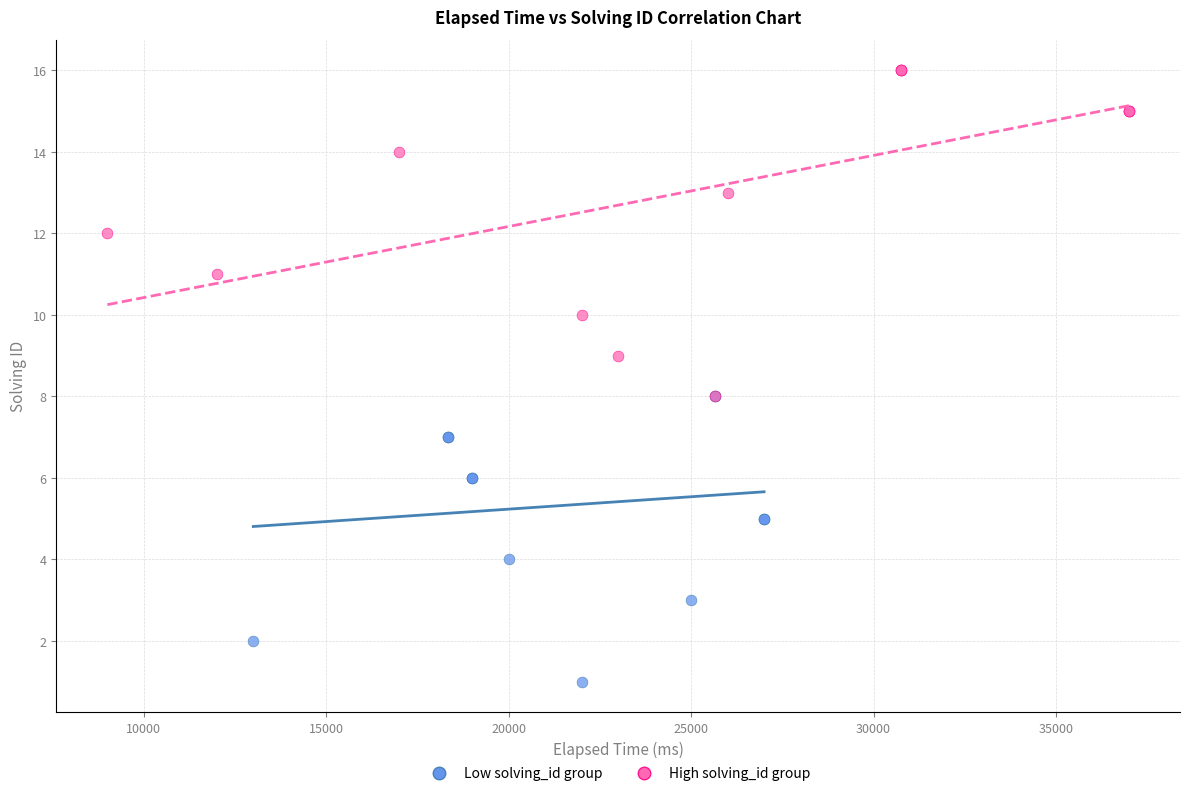

Which series reaches the maximum Y coordinate?

High solving_id group